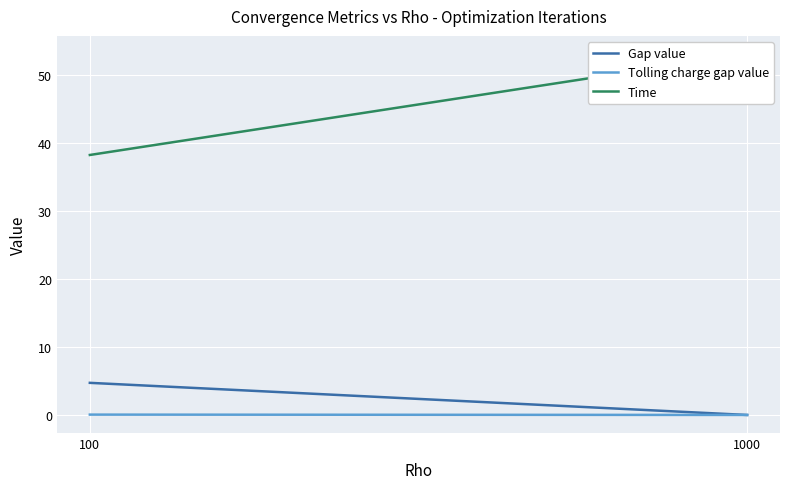

The Gap value series shows 4.7 at 100. True or false?

True